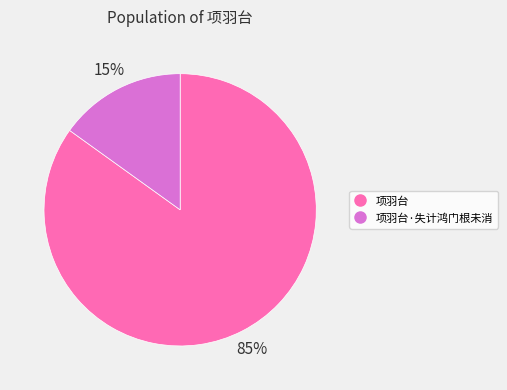

To the nearest percent, what is the difference between the largest and smallest slice percentages?

70%